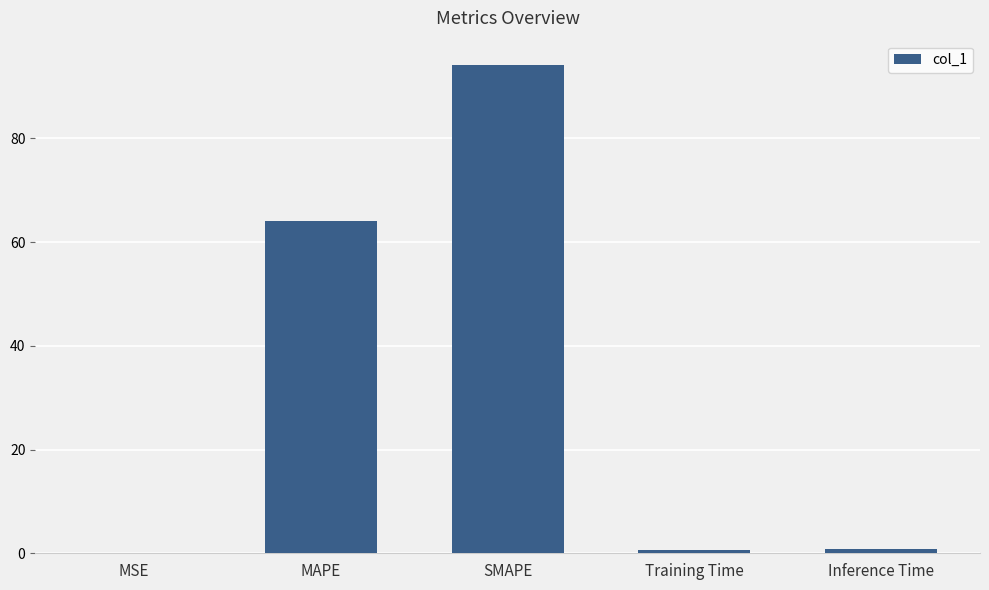

What is the difference between the values at SMAPE and Training Time?

93.4